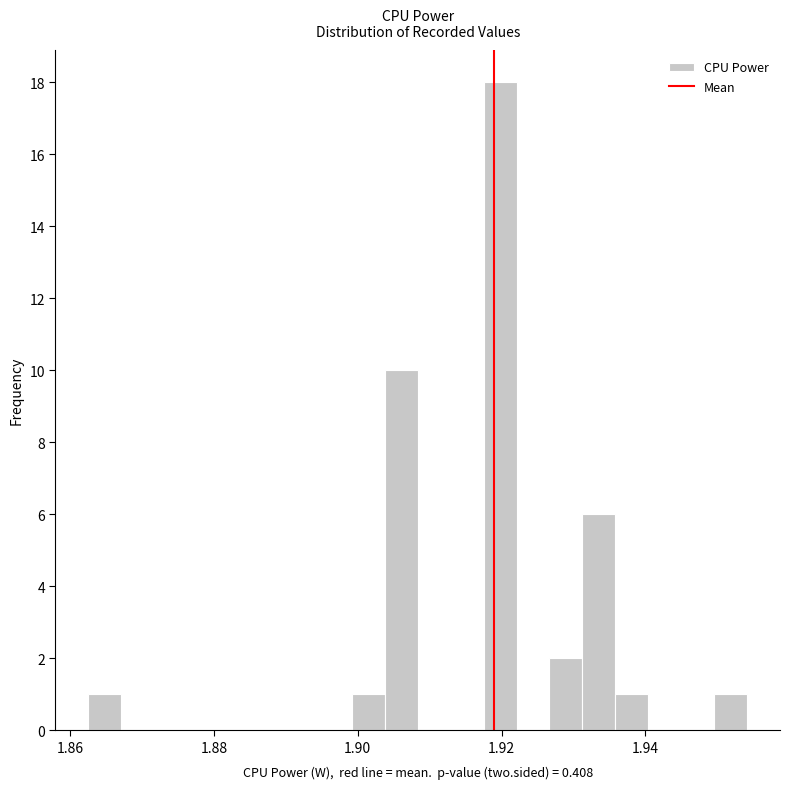

Read against the x-axis, roughly where is the centre of the tallest bar?

1.920